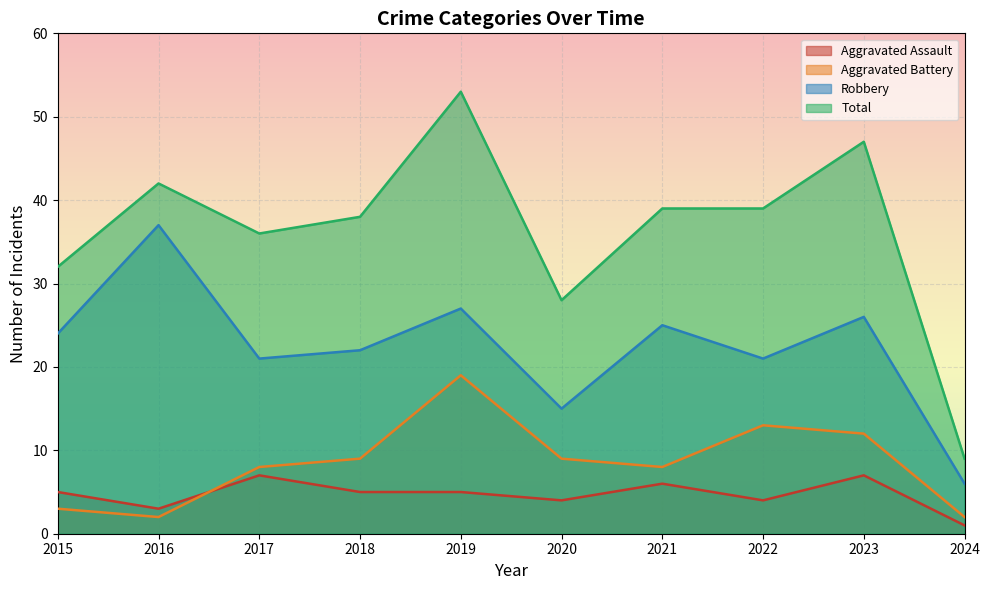

Which series has the widest spread of values?

Total